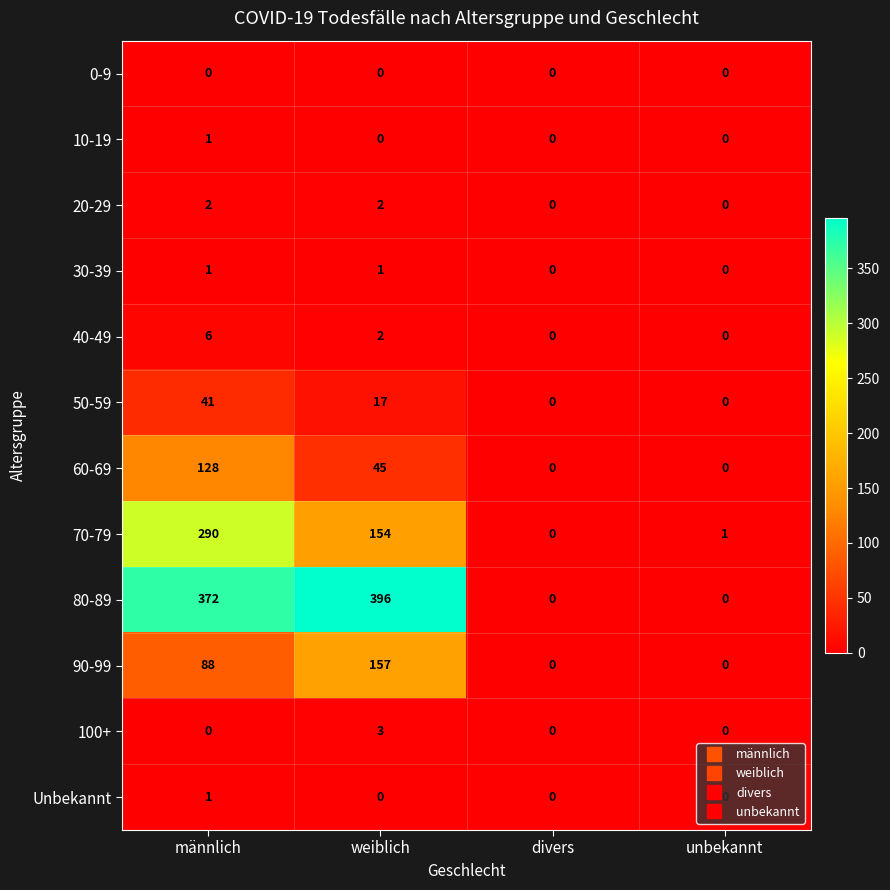

Which series has the widest spread of values?

80-89